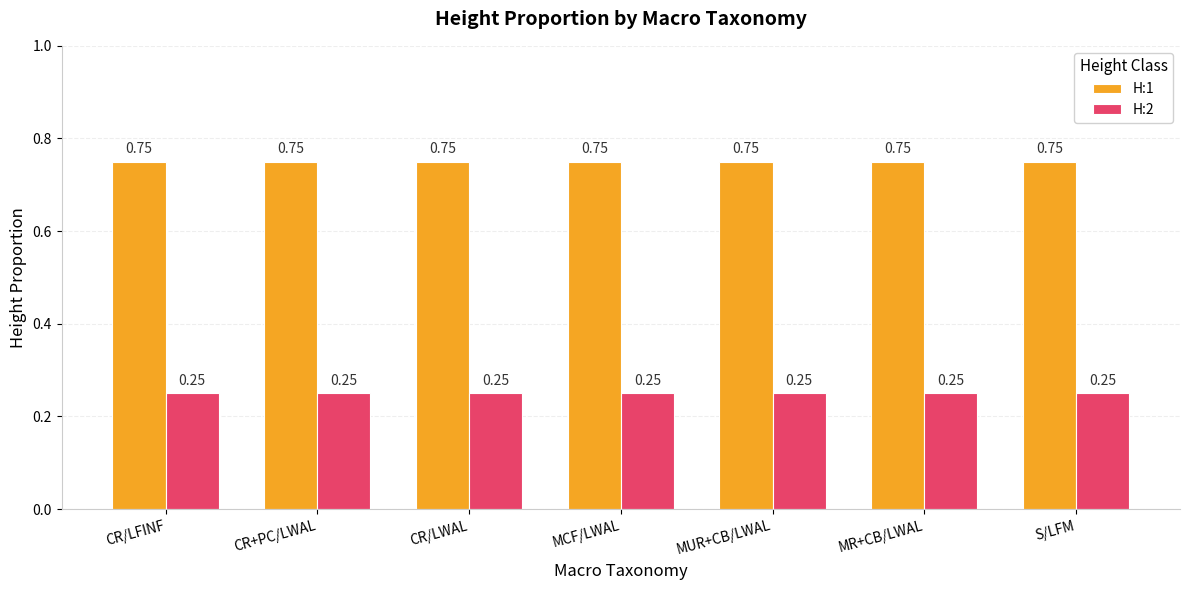

List the series in order of their overall mean, highest first.

H:1, H:2